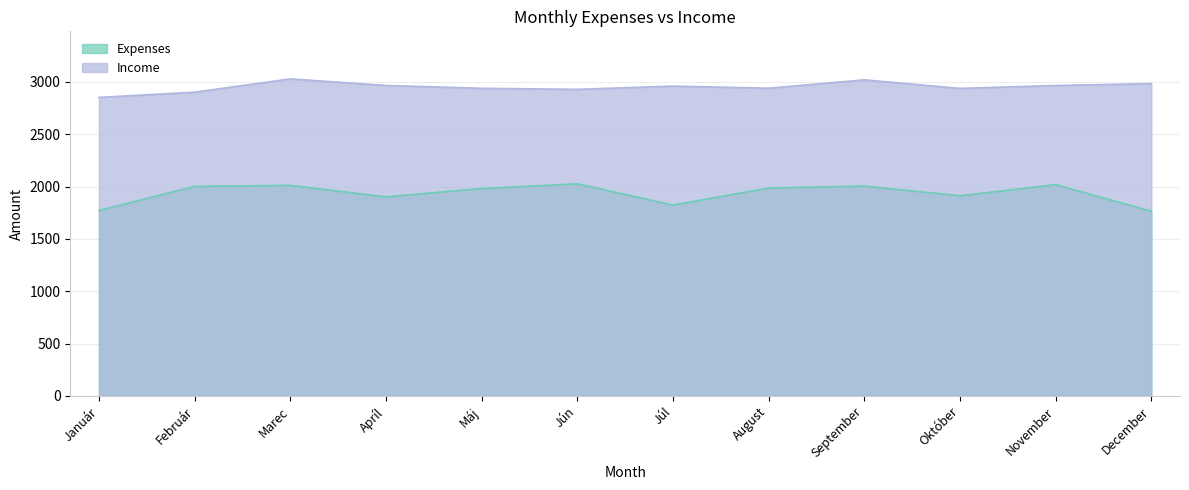

What is the difference between the highest and lowest values at September?

1015